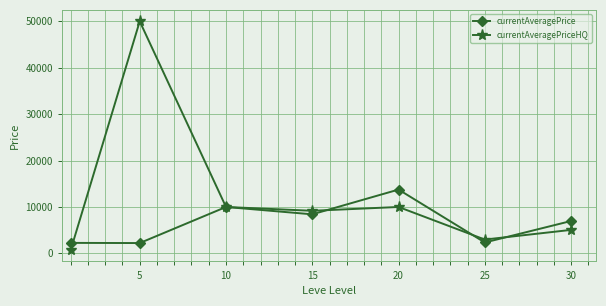

What is the difference between the second highest and second lowest values in the currentAveragePriceHQ series?

7021.5